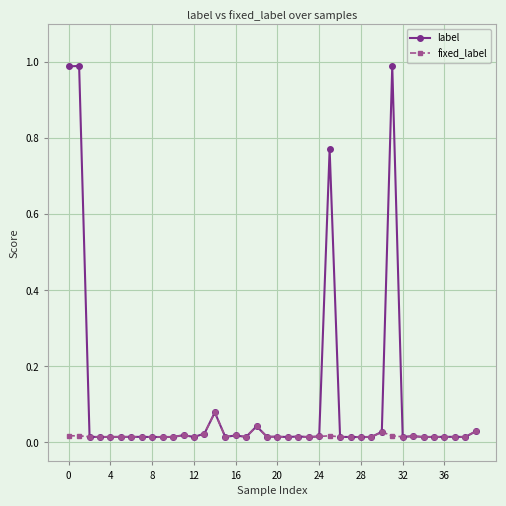

Rank the series by their average value, from lowest to highest.

fixed_label, label